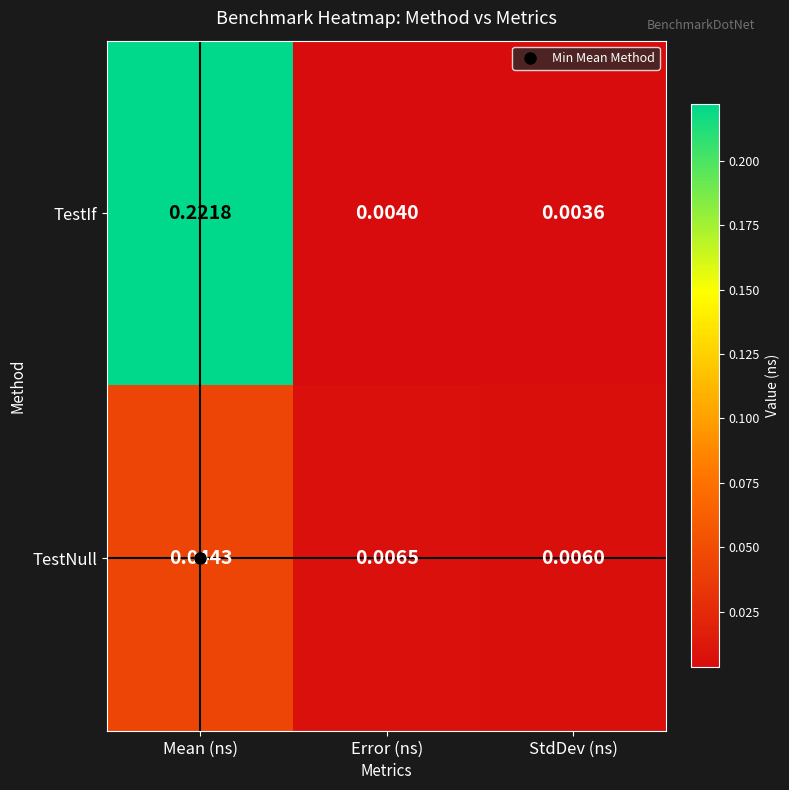

At StdDev (ns), list the series in order from largest to smallest.

TestNull, TestIf